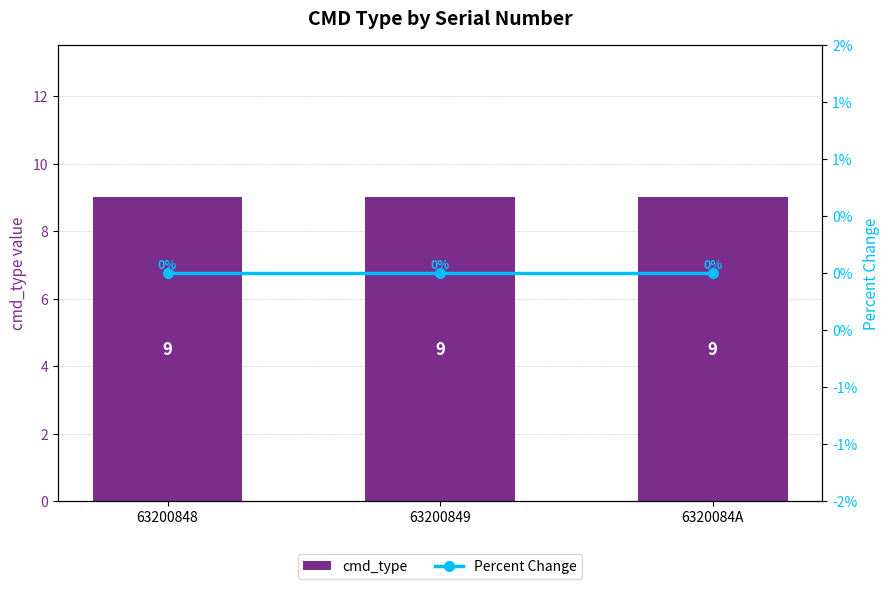

List the series in order of their overall mean, lowest first.

Percent Change, cmd_type